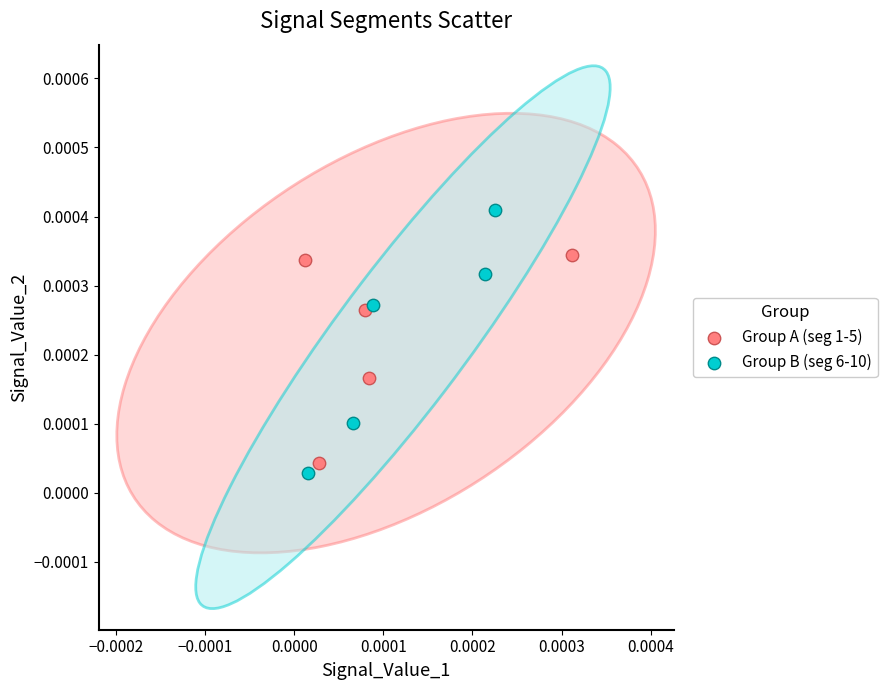

What are all the series names shown in the legend?

Group A (seg 1-5), Group B (seg 6-10)